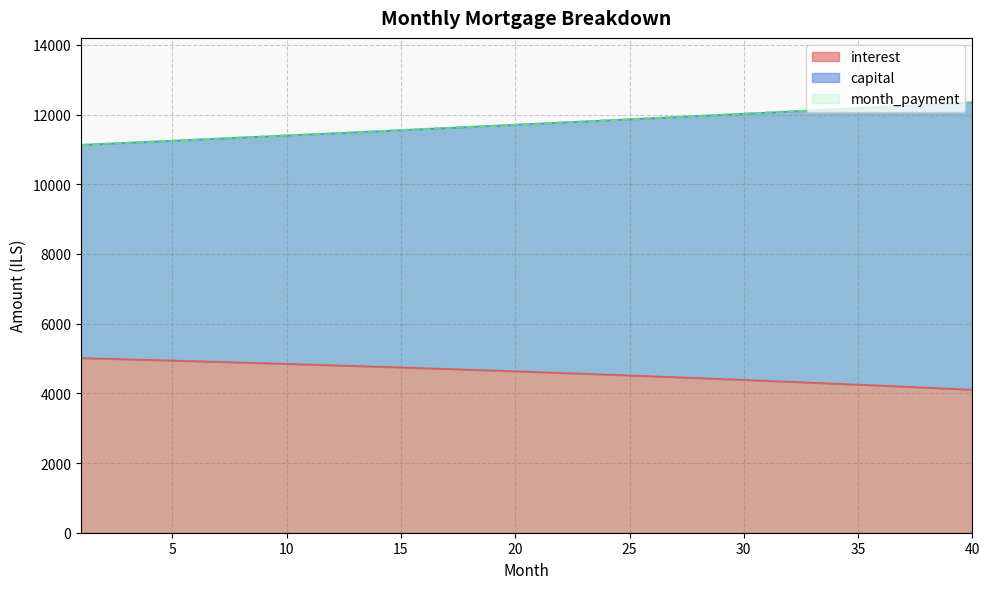

Which series has the widest spread of values?

capital